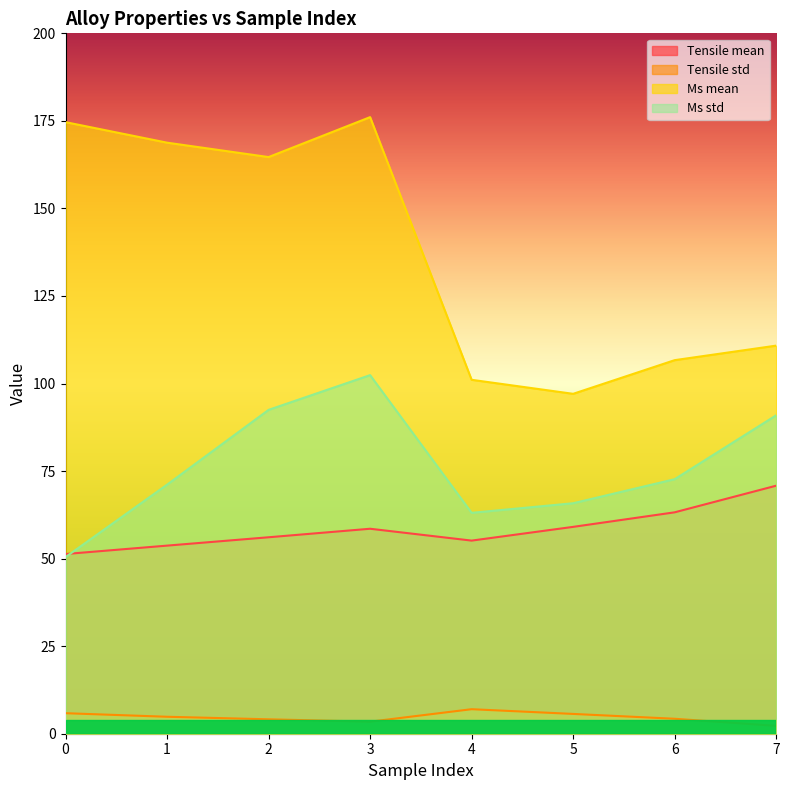

What is the sum of all Tensile std values?

37.4